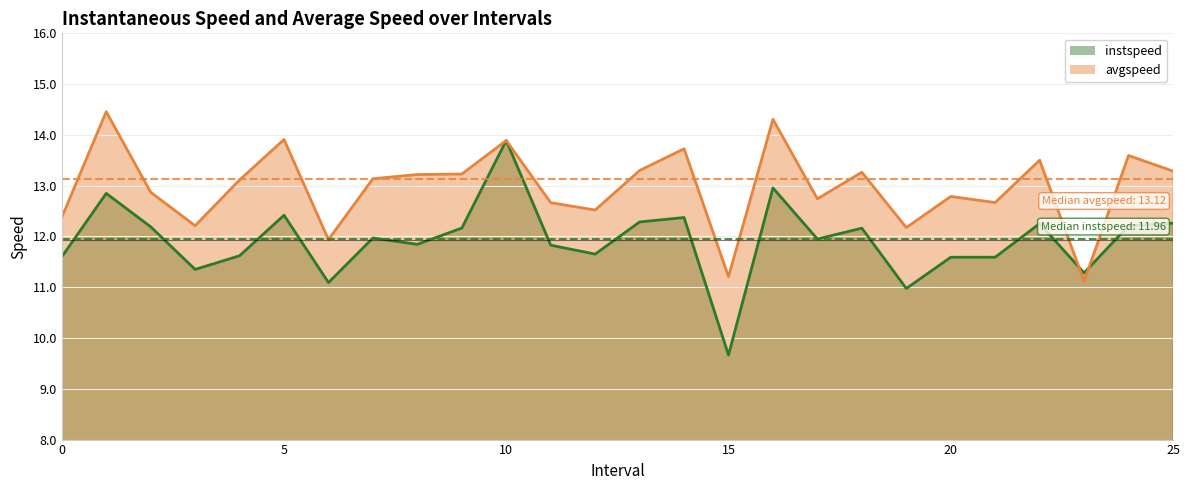

What is the total value across all series at 23.0?

22.4